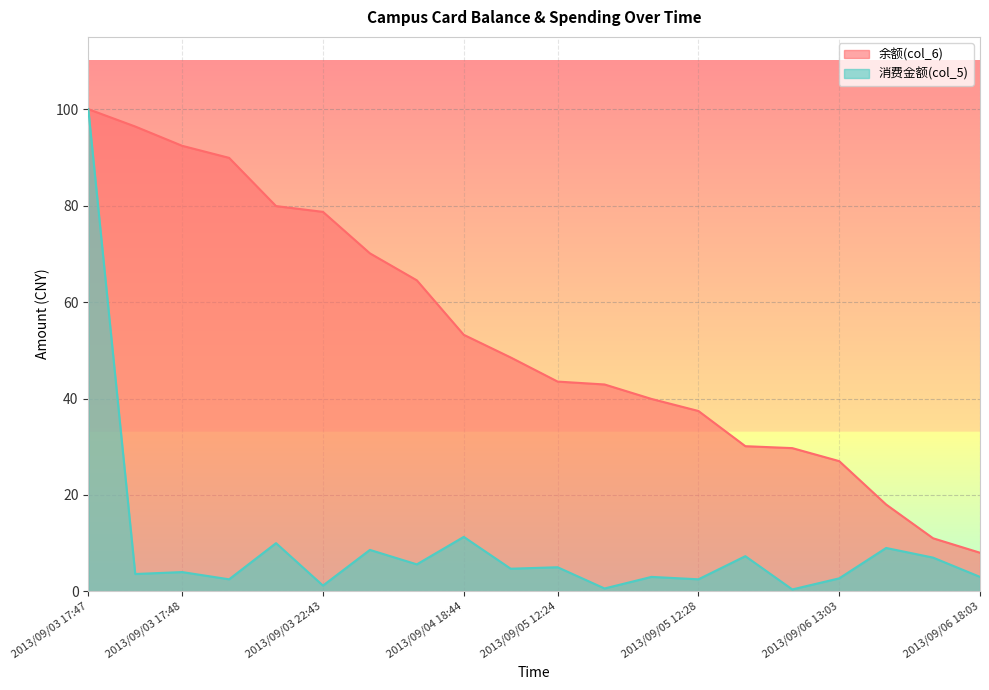

Which series has the largest range (max minus min)?

消费金额(col_5)